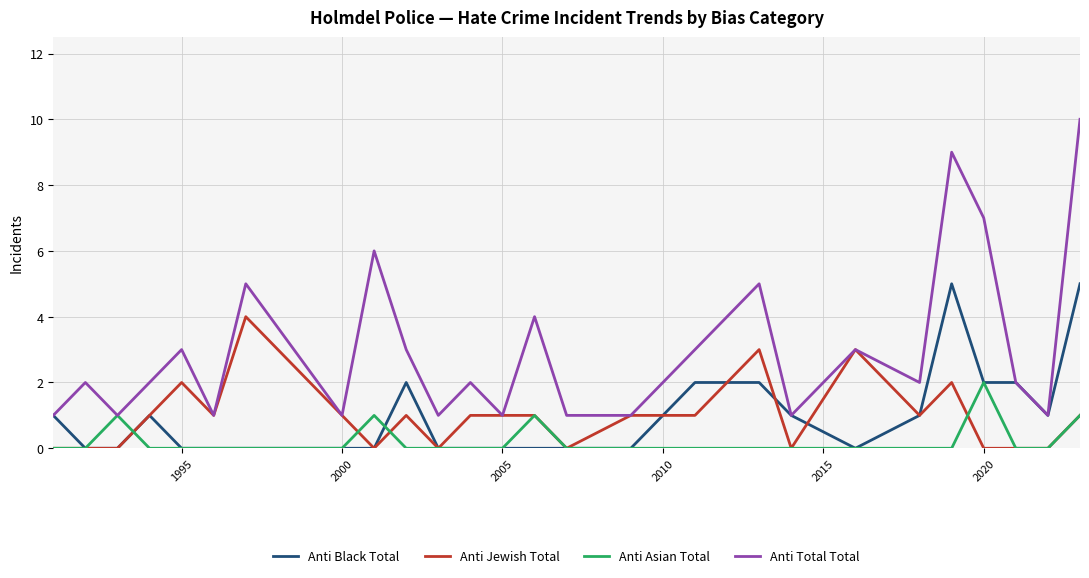

Which series has the widest spread of values?

Anti Total Total